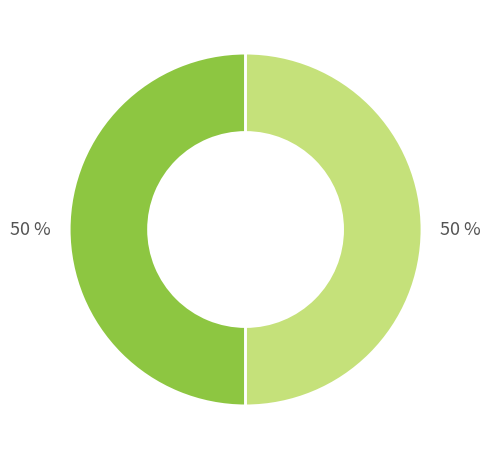

To the nearest percent, what is the average slice percentage?

50%